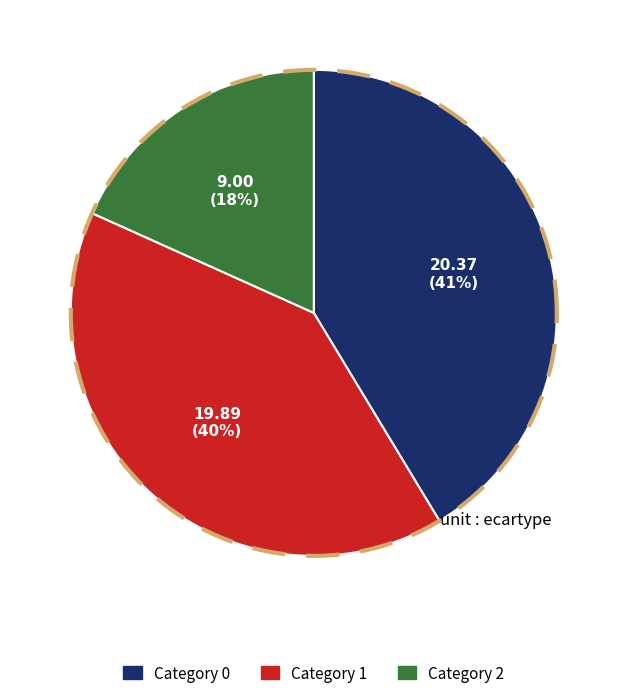

What is the change in value from 0 to 2?

-11.4